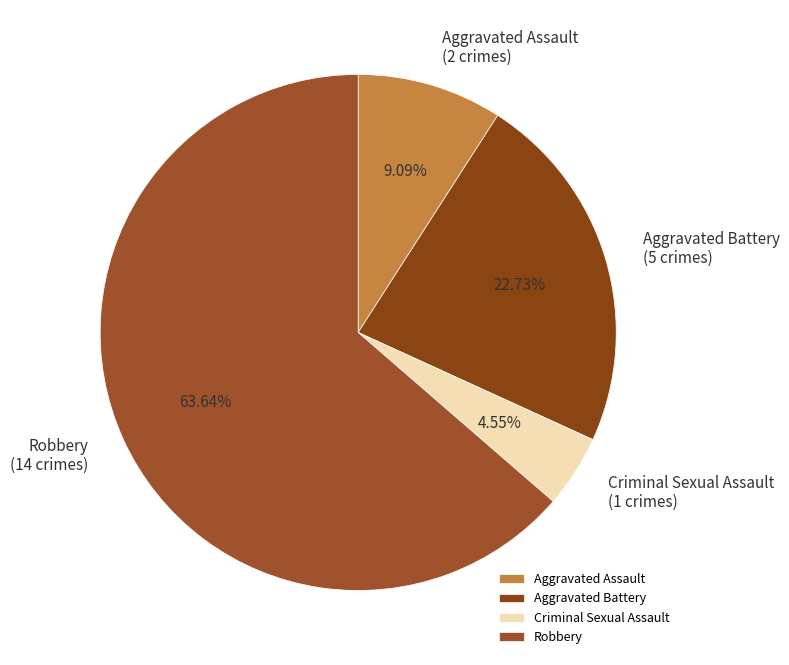

To the nearest percent, what portion does Aggravated Battery represent?

23%